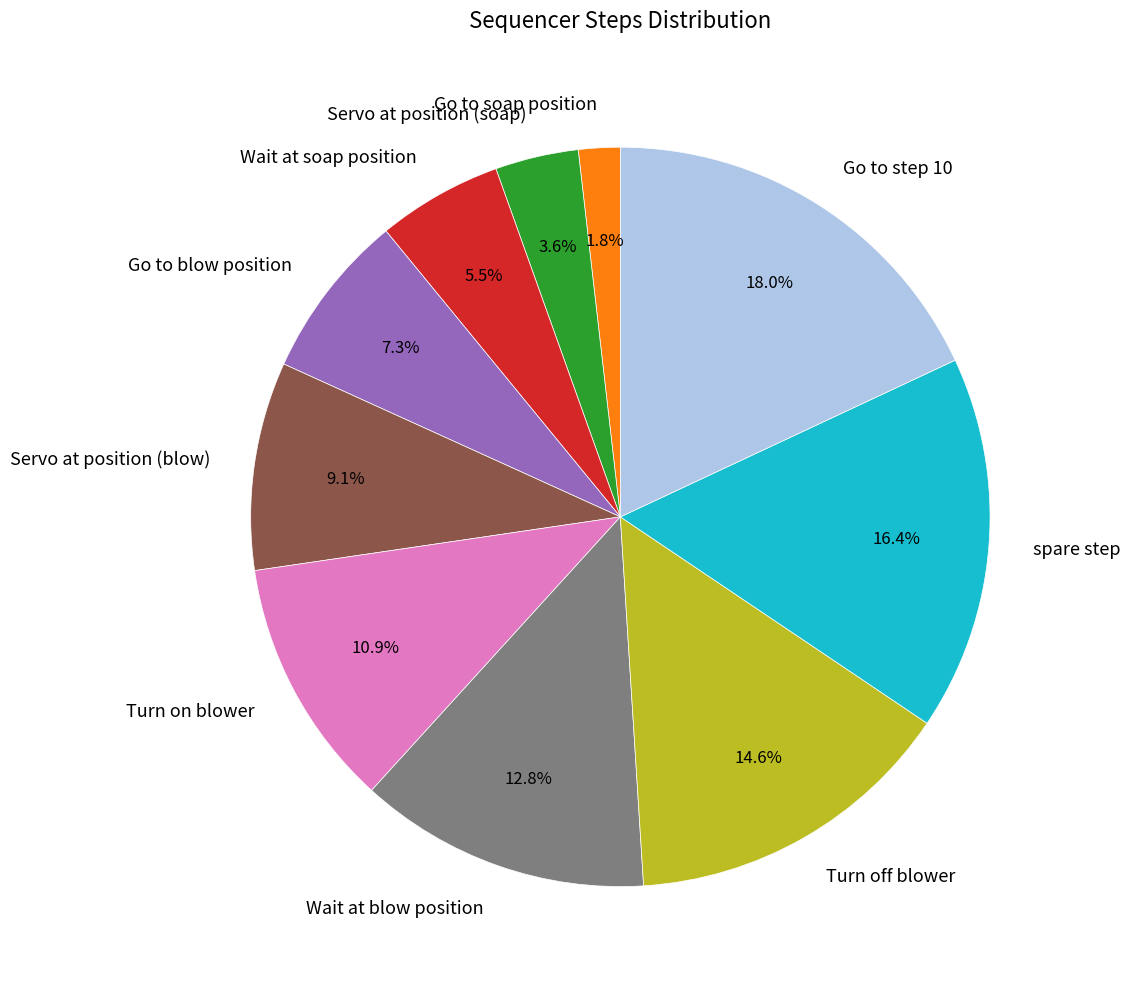

What percentage do Go to soap position and spare step together represent?

18.2%